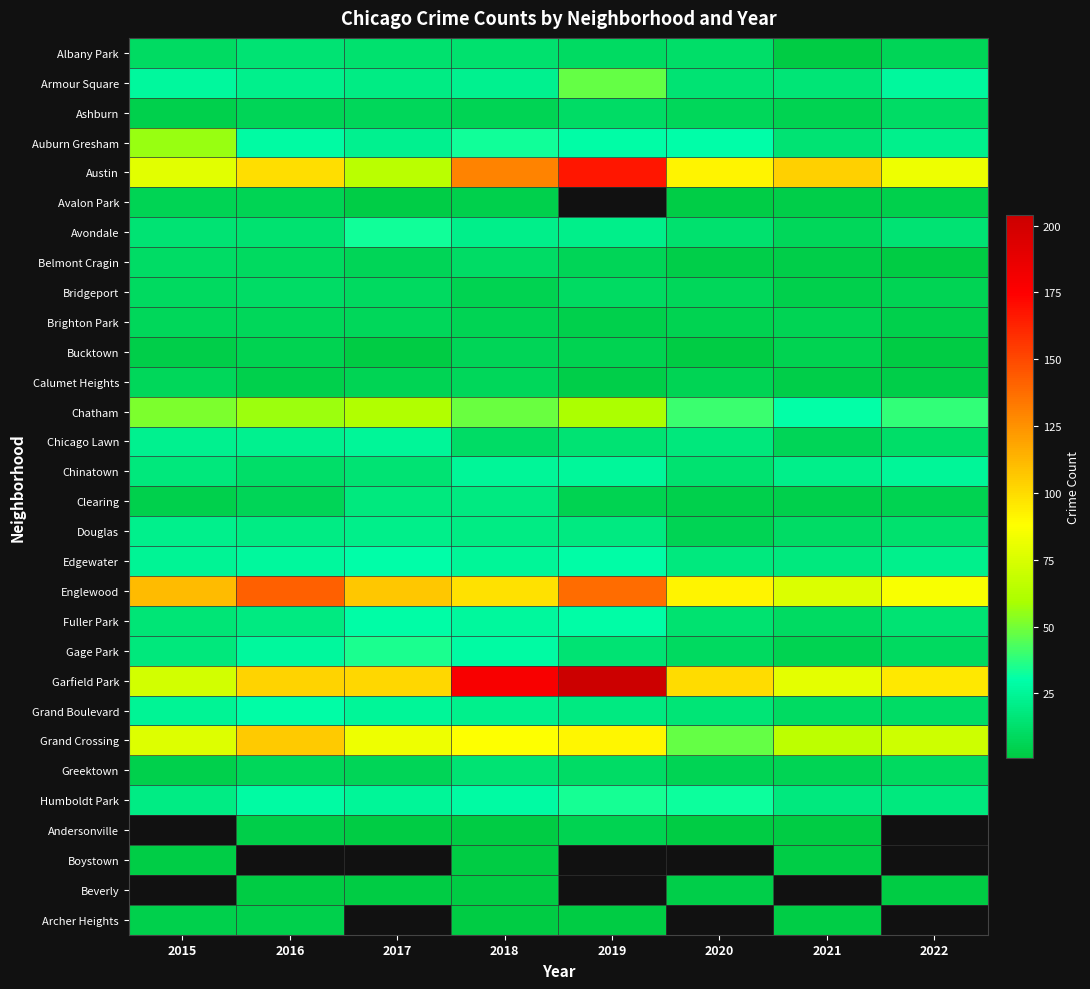

What is the difference between the maximum and minimum values in the Armour Square series?

32.0